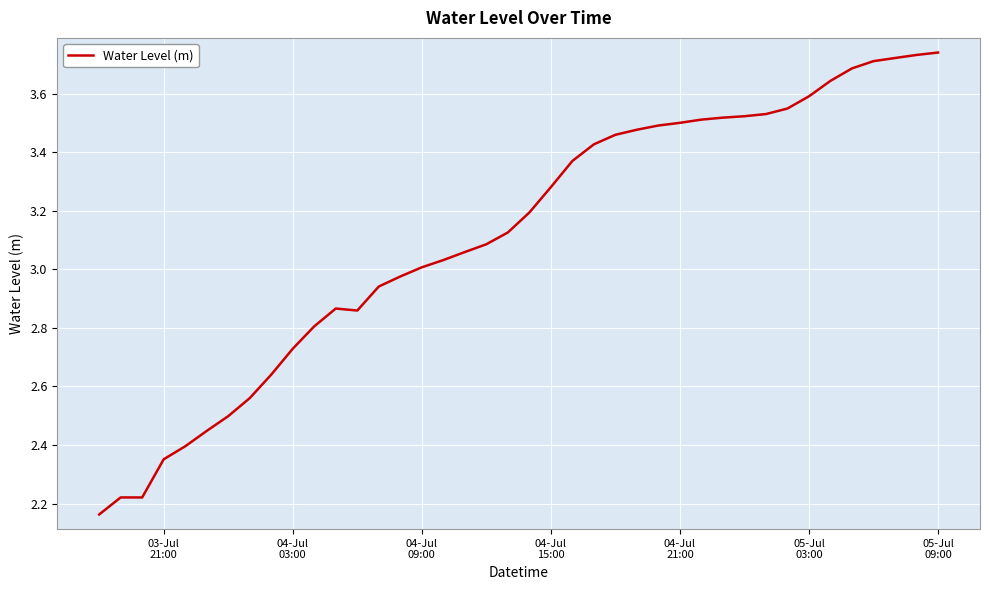

What is the difference between the maximum and minimum values?

1.6